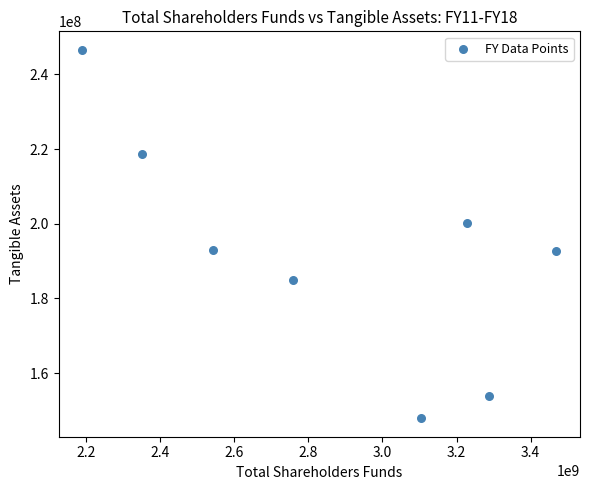

What Y value in the scatter plot is closest to 197249784?

200078863